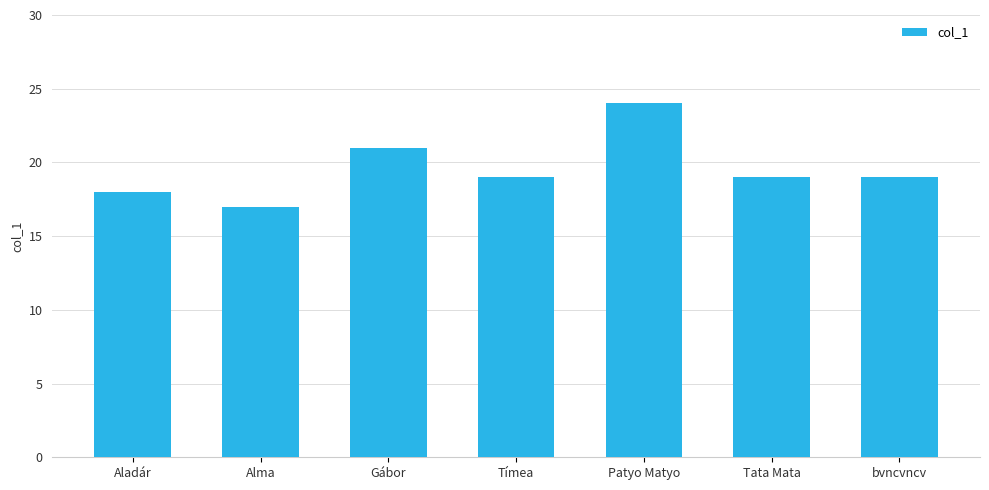

What is the greatest value displayed?

24